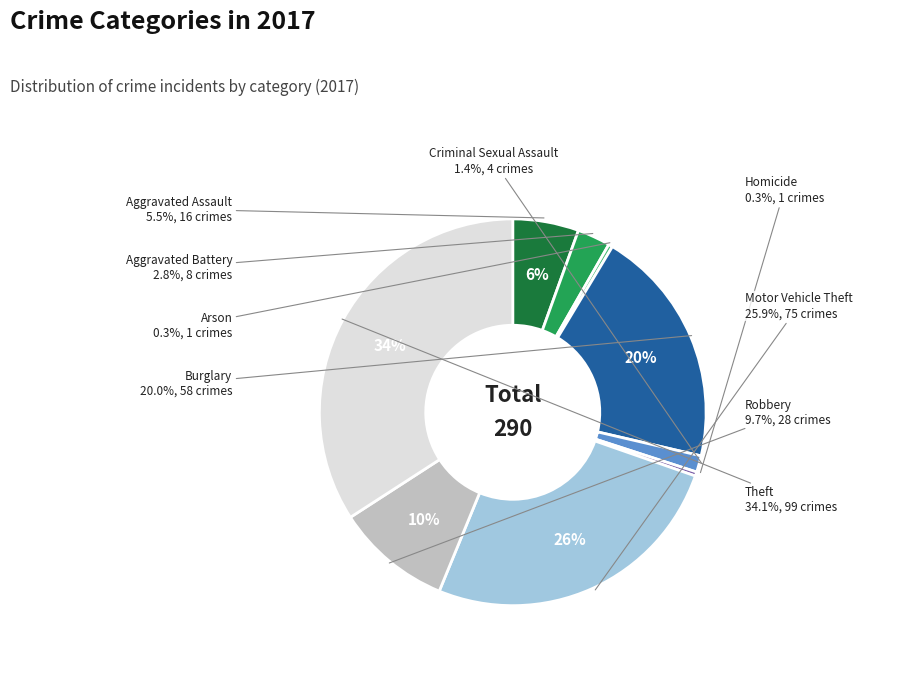

What is the change in value from Aggravated Assault to Motor Vehicle Theft?

+59